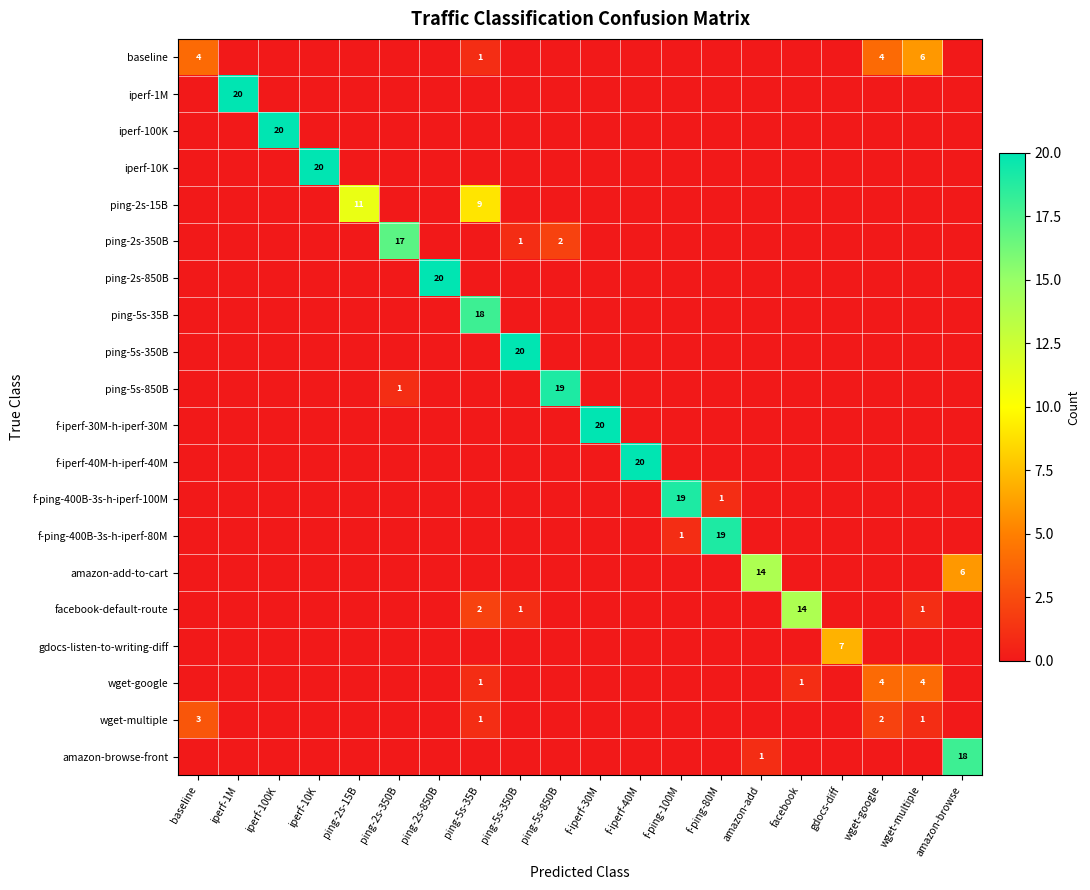

Is it true that wget-multiple equals 2 at wget-google?

True